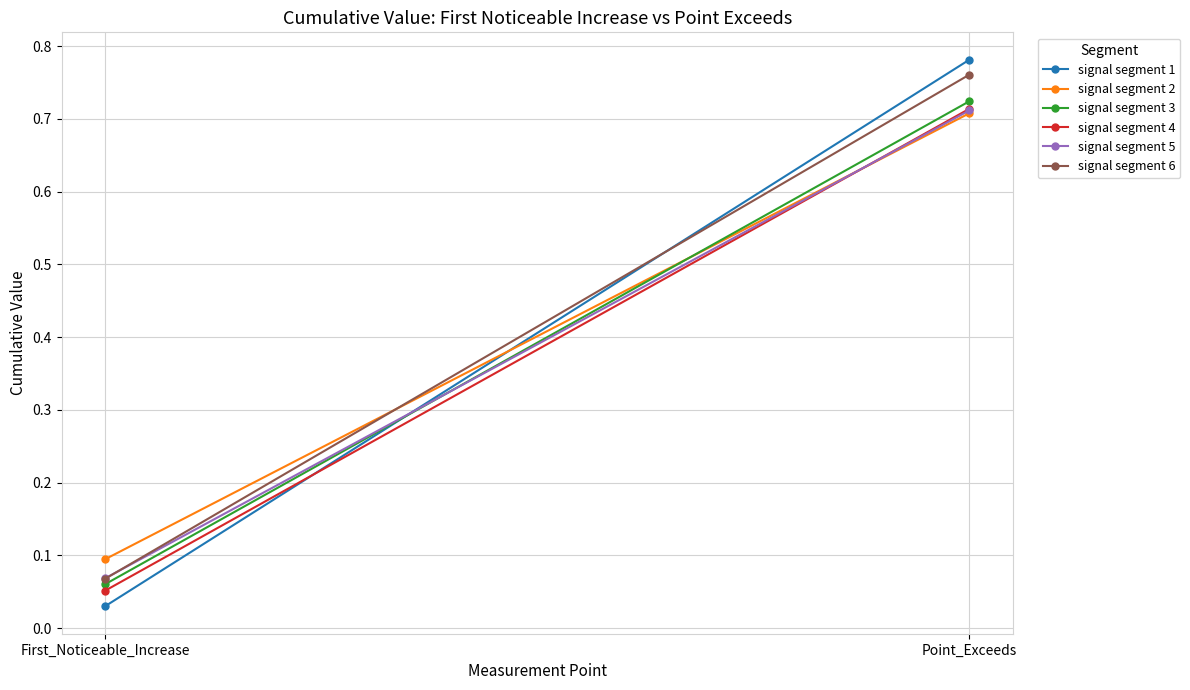

What is the difference between the signal segment 5 values at First_Noticeable_Increase and Point_Exceeds?

0.6